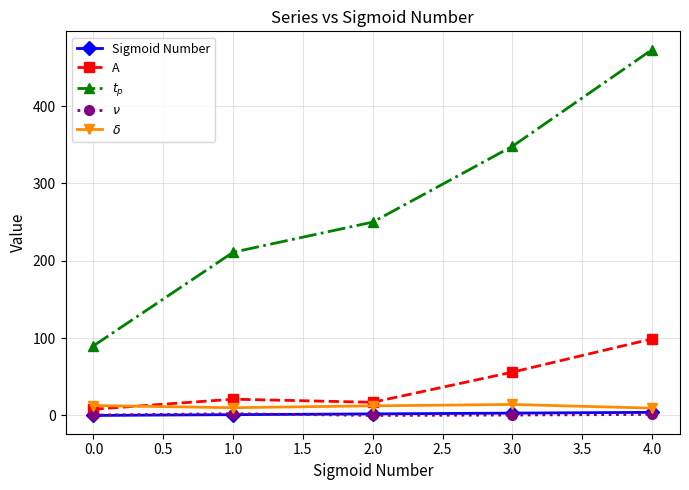

What is the sum of all A values?

201.0